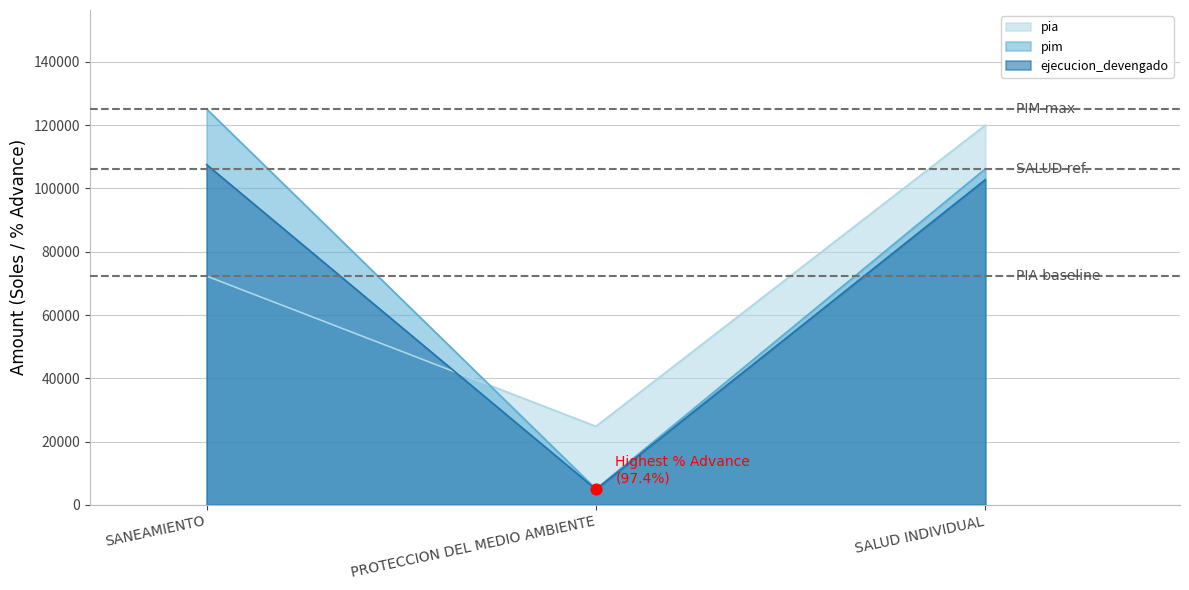

Which series contains the lowest Y value?

ejecucion_grado